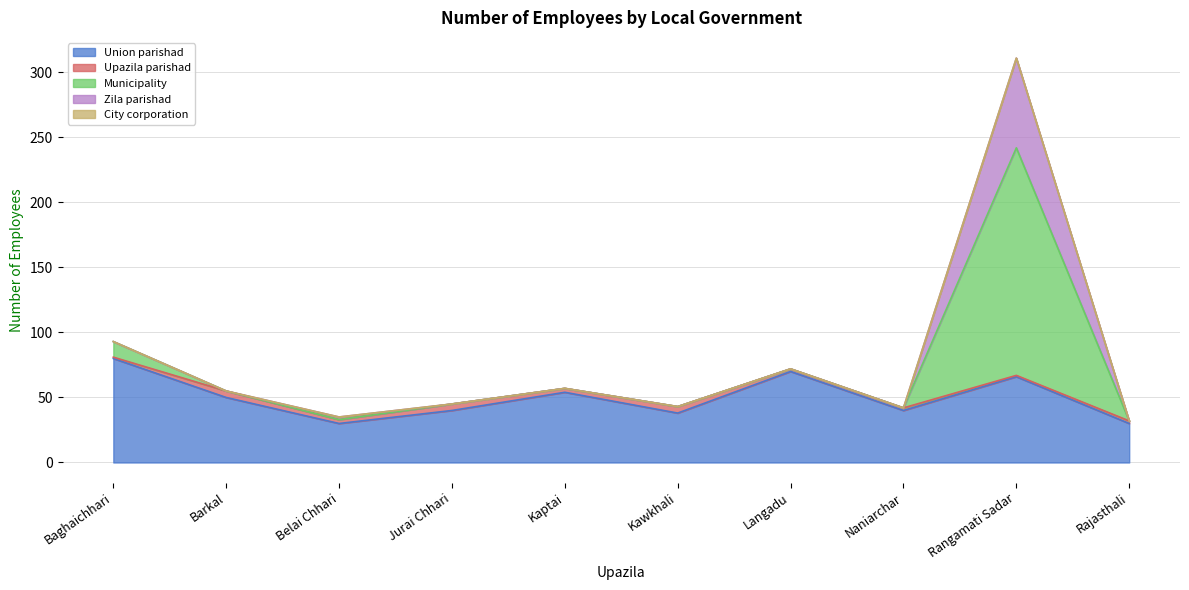

What are all the series names shown in the legend?

Union parishad, Upazila parishad, Municipality, Zila parishad, City corporation